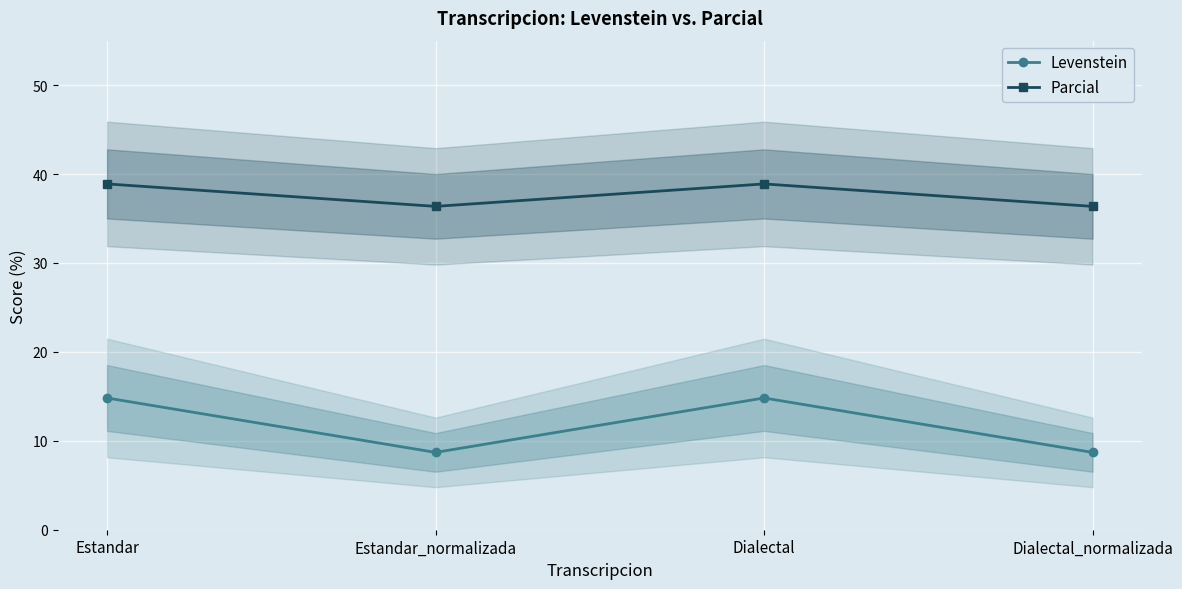

Which series has the largest range (max minus min)?

Levenstein